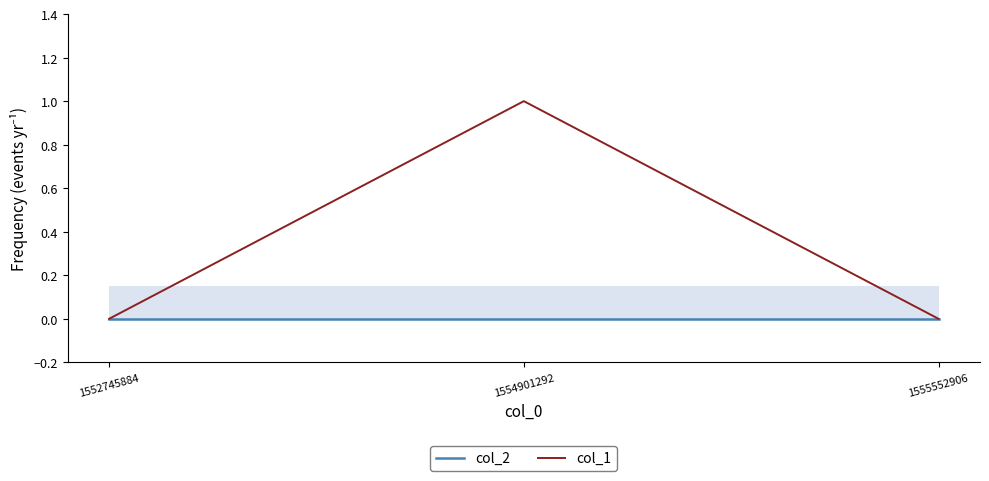

What is the sum of the col_1 values at 1554901292 and 1552745884?

1